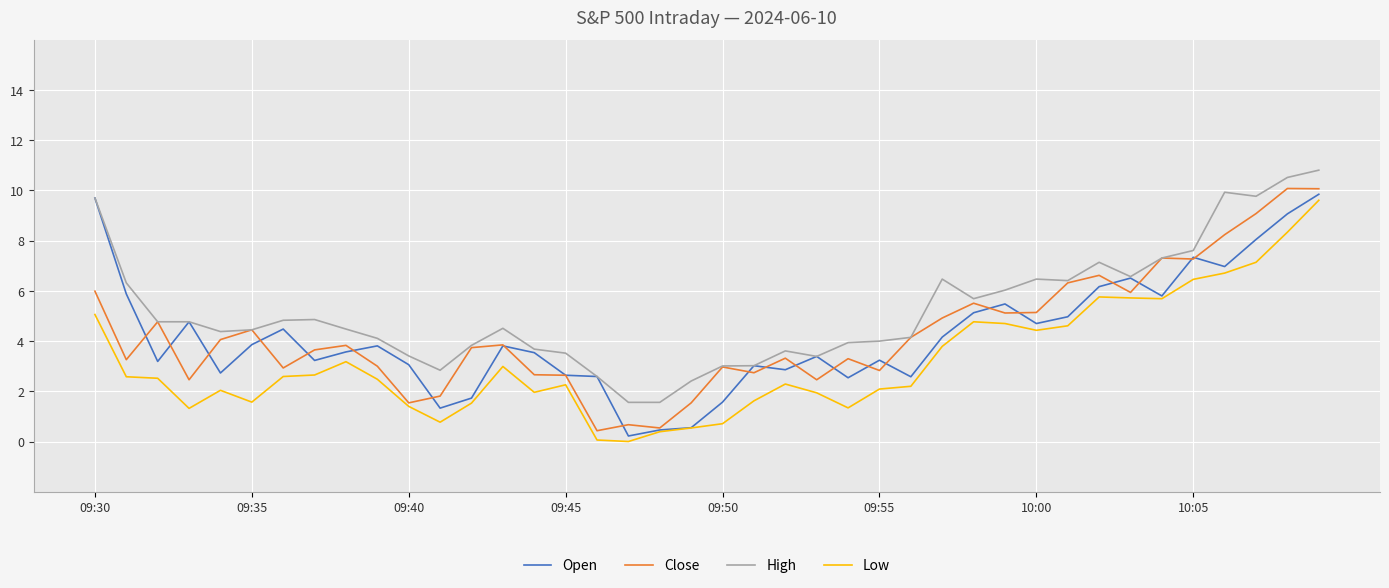

At how many categories does at least one series exceed 1?

40